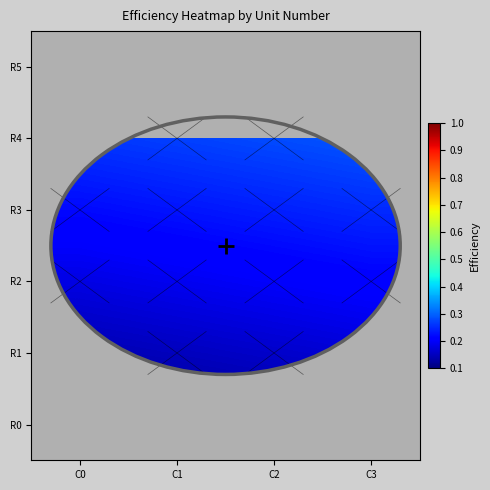

What is the total value across all series at C0?

1.2